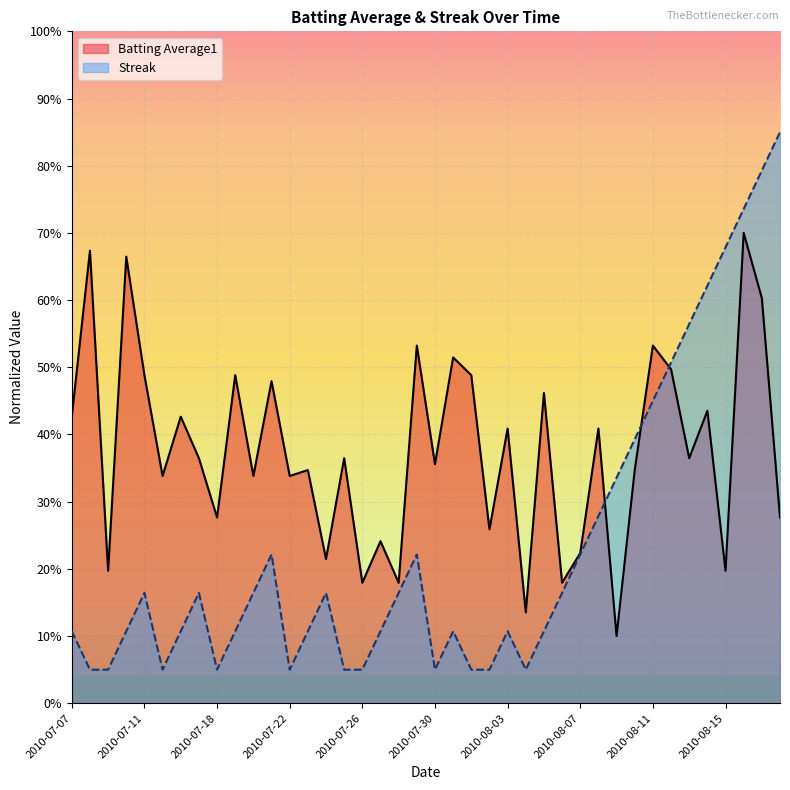

What is the sum of all Batting Average1 values?

15.0